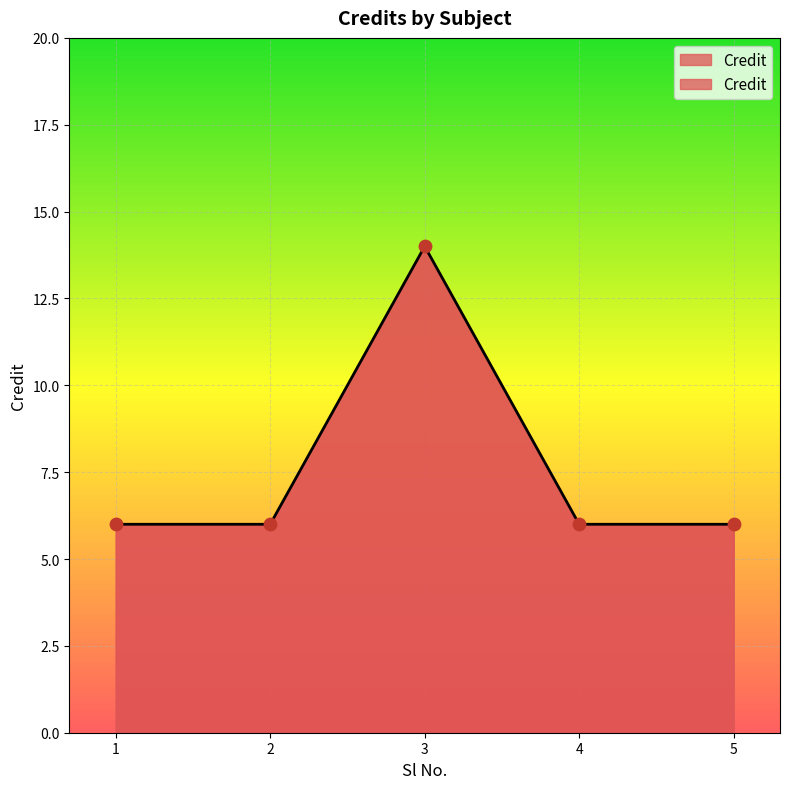

What is the change in value from 1 to 3?

+8